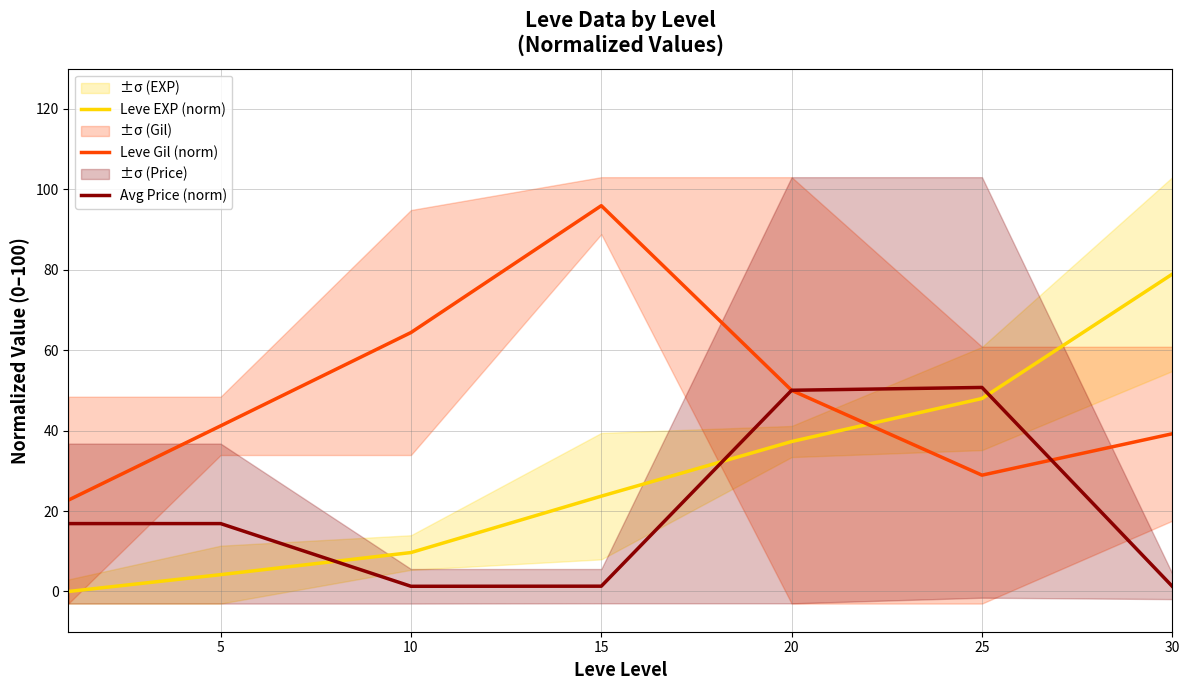

True or false: Leve EXP (norm) has a value of 37.3 at 20.

True